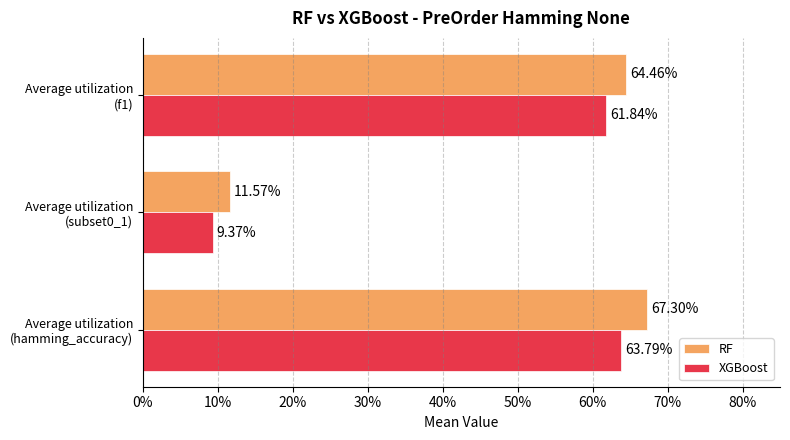

What are all the series names shown in the legend?

RF, XGBoost